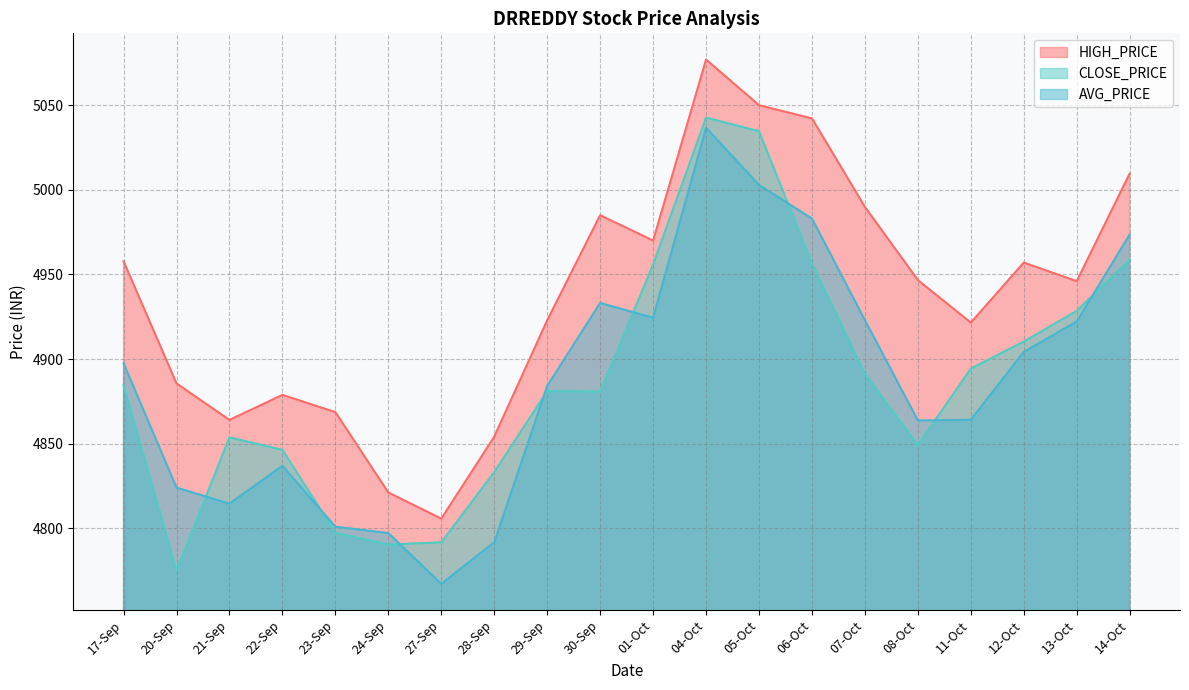

The value of HIGH_PRICE at 06-Oct is 8675.0. True or false?

False